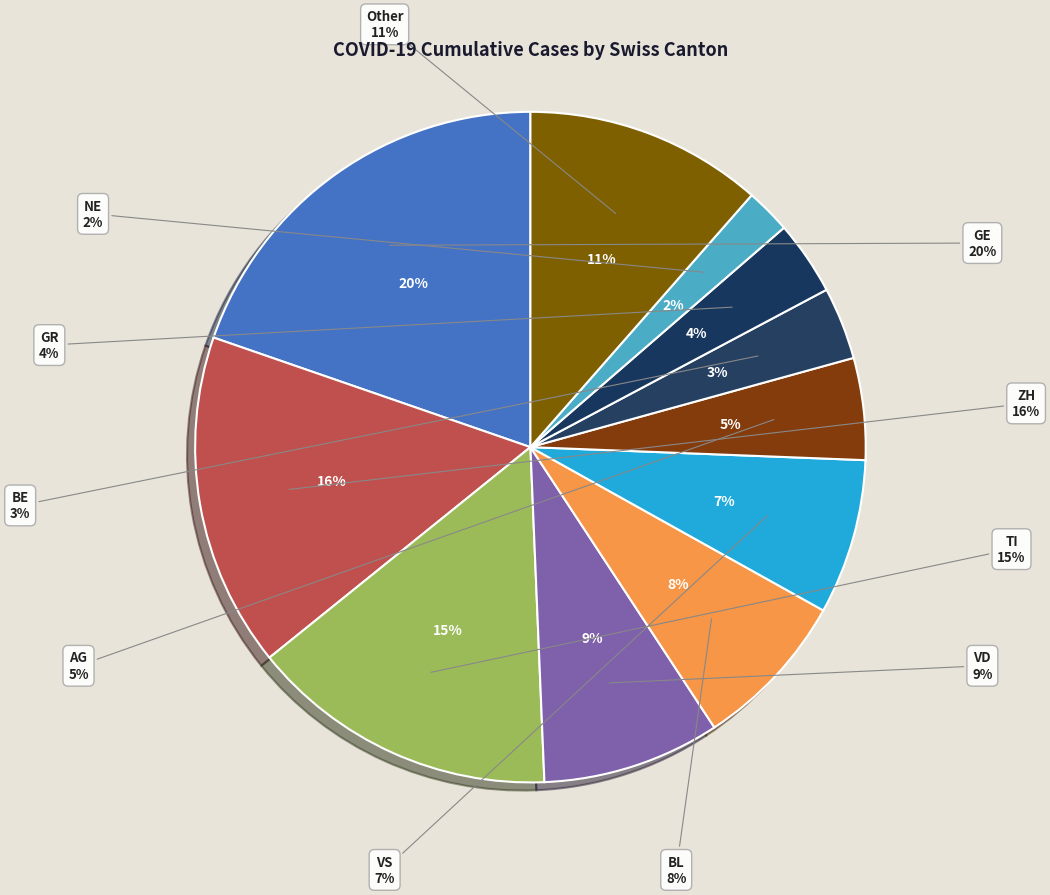

To the nearest percent, what percentage of the pie is 26?

3%